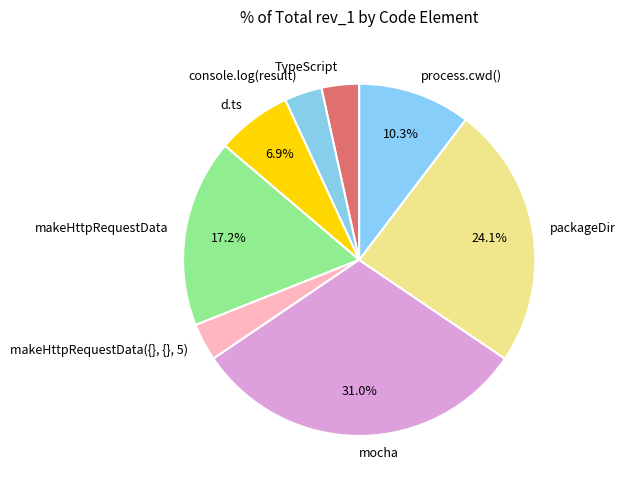

Combined, do TypeScript and d.ts account for over 50%?

No